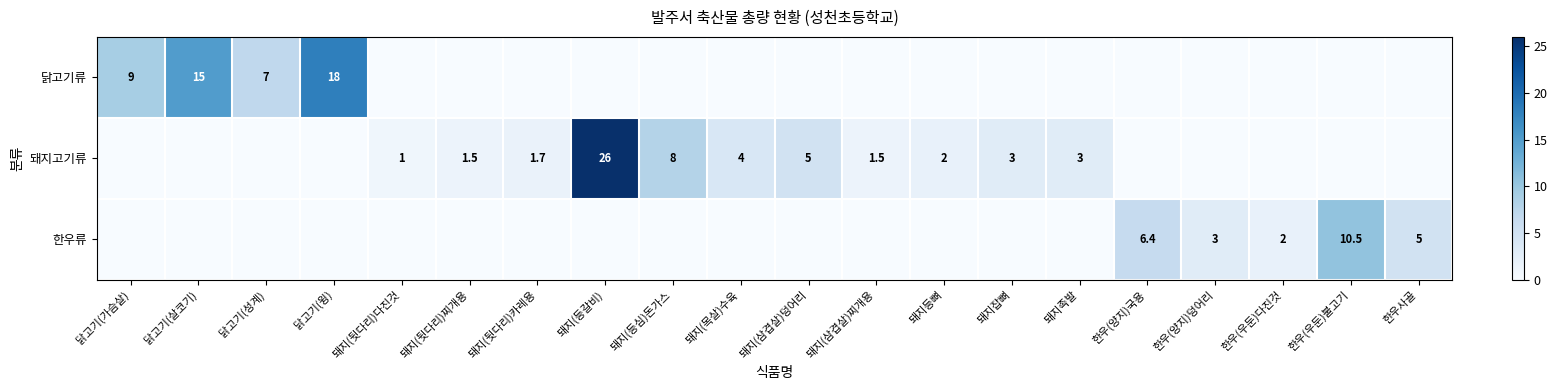

Is it true that 돼지고기류 equals 44.4 at 돼지(등갈비)?

False